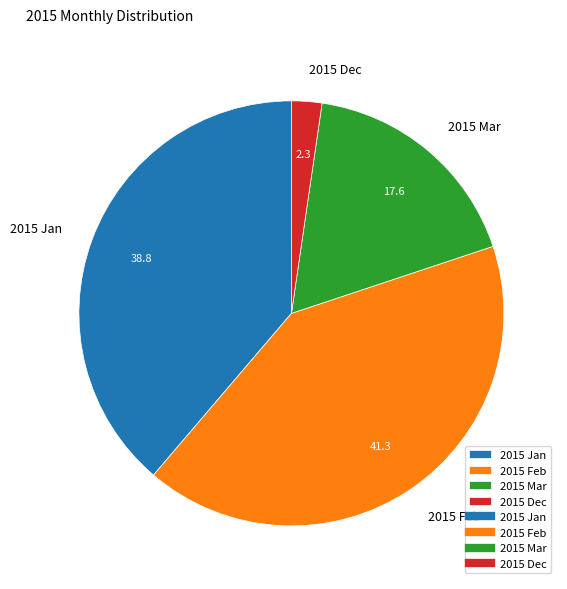

Rank the categories by value from highest to lowest.

2015 Feb, 2015 Jan, 2015 Mar, 2015 Dec